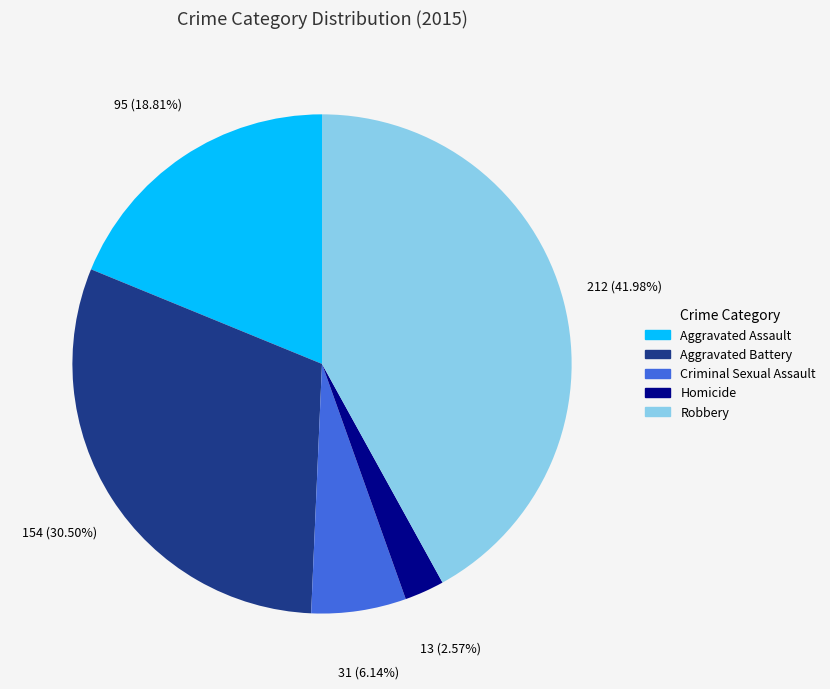

Is there a majority slice in this chart?

No